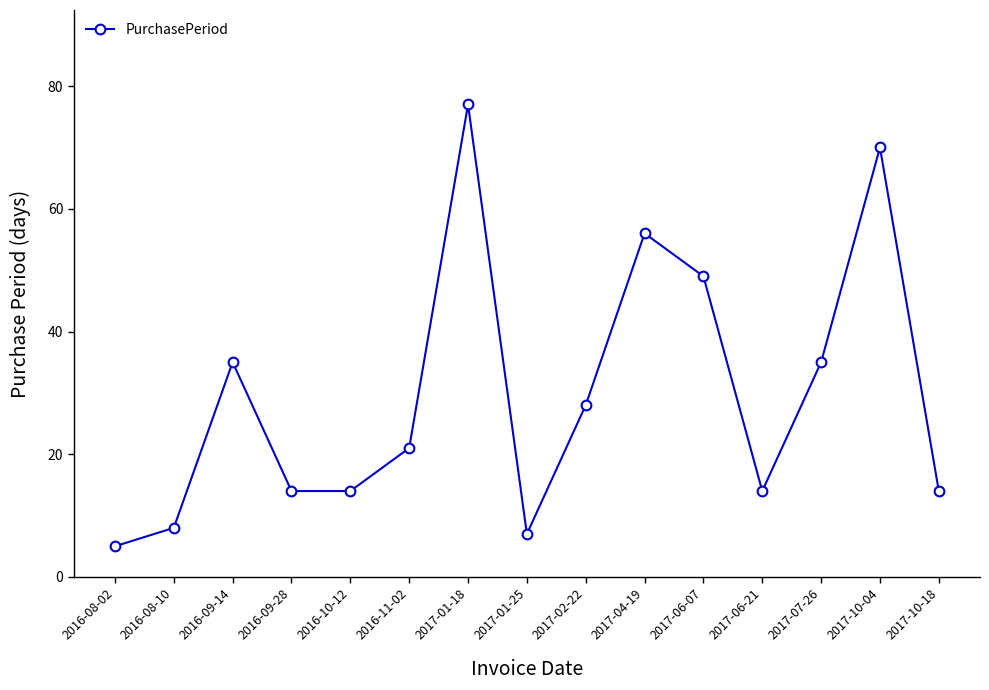

What position from the left is 2016-09-14?

3